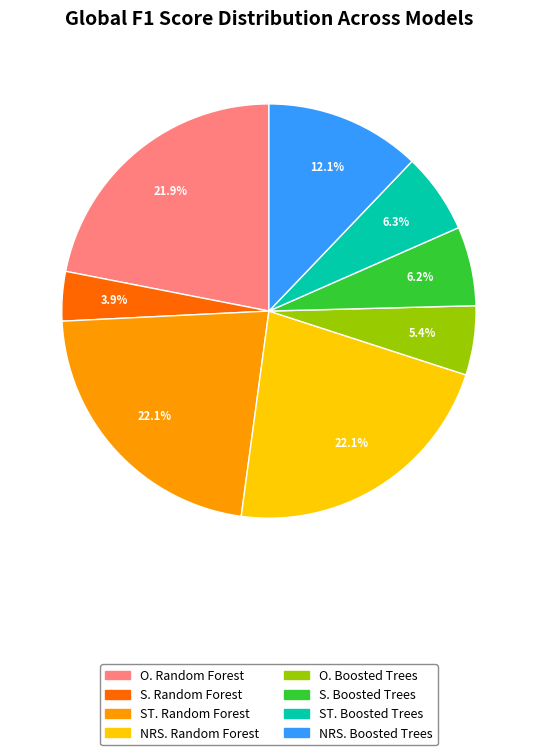

Which has a higher value, NRS. Boosted Trees or ST. Boosted Trees?

NRS. Boosted Trees